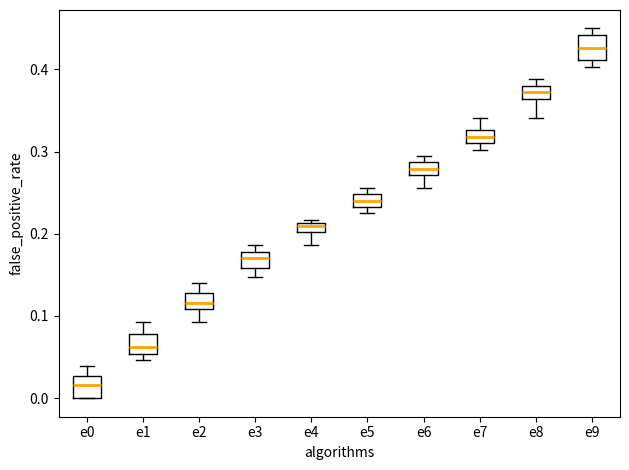

Where does the upper whisker of the box for e7 end on the y-axis? The values are not printed on the chart, so give them approximately, as read against the axis.

0.34